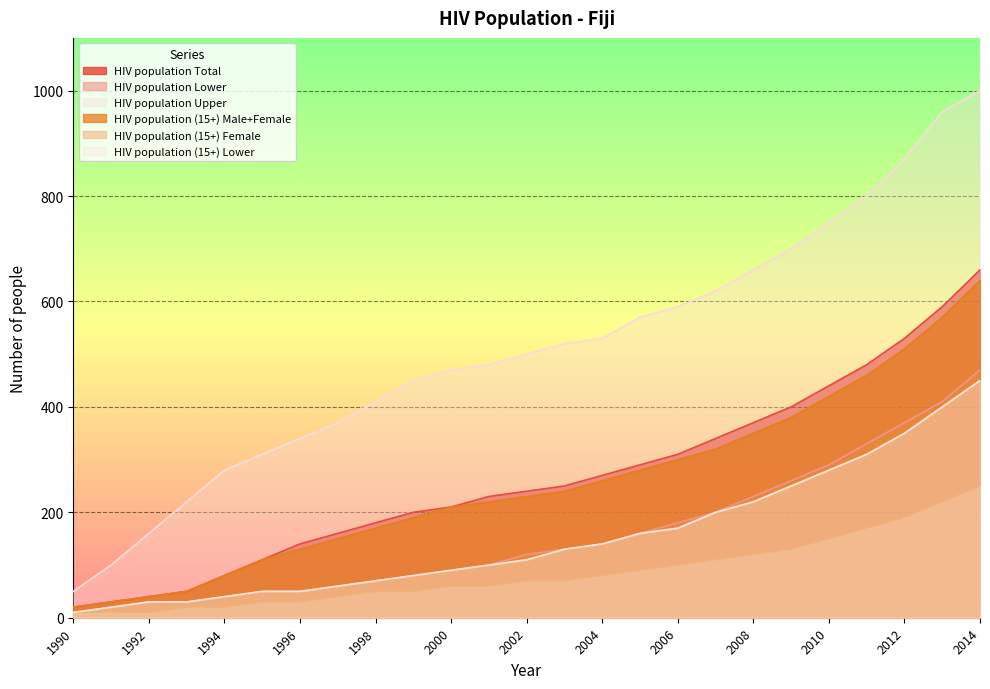

What is the lowest value of the HIV population Upper series?

50